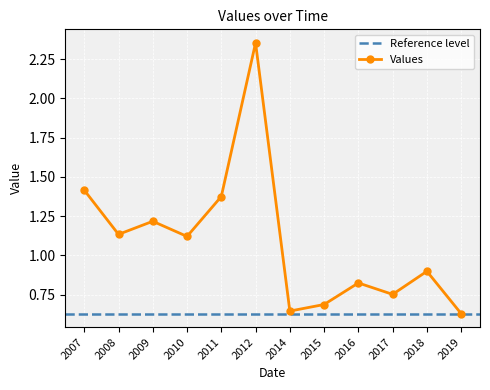

What is the value of the 10th point from the left?

0.8